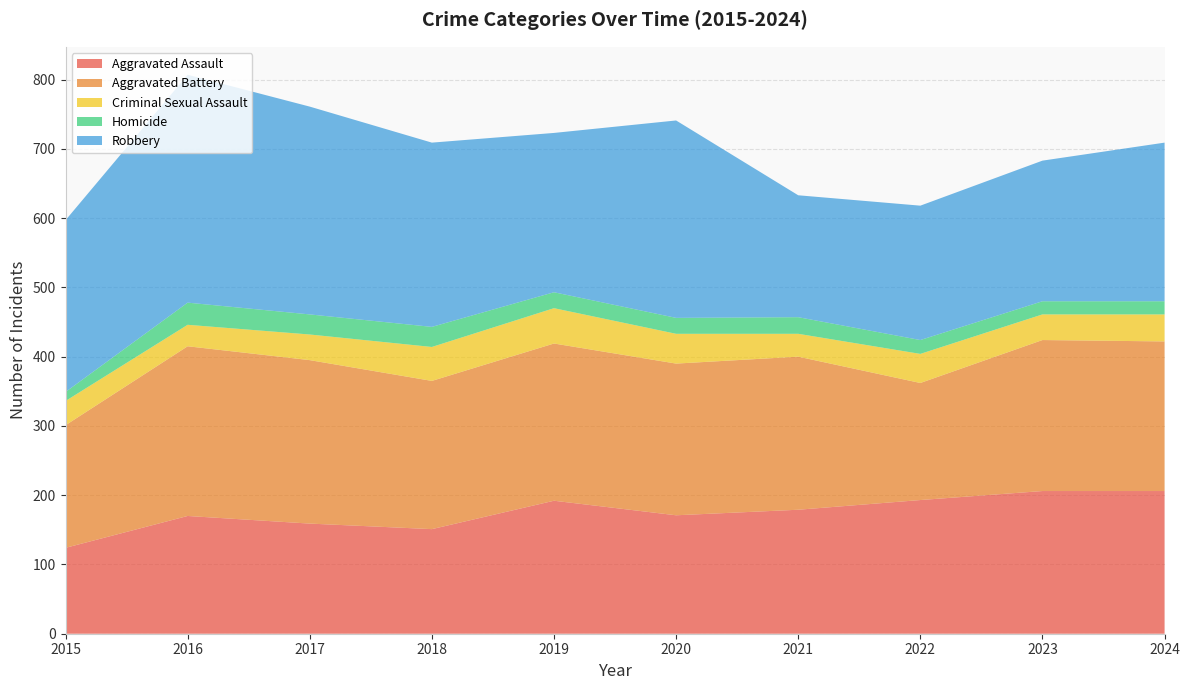

Reading left to right, transcribe all the data shown in this chart.

Aggravated Assault: 124	170	159	151	192	171	179	193	206	206
Aggravated Battery: 177	245	236	214	227	219	221	169	218	216
Criminal Sexual Assault: 35	31	37	49	51	43	33	42	37	39
Homicide: 13	32	29	29	23	23	24	20	19	19
Robbery: 248	329	300	266	230	285	176	194	203	229